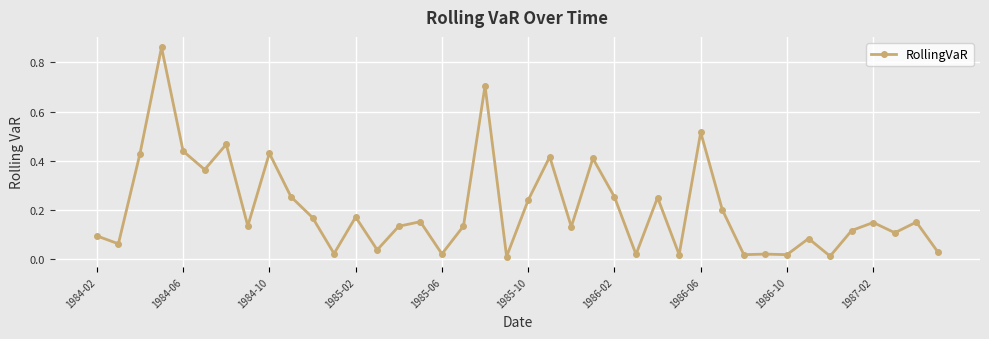

What is the difference between the second highest and minimum values?

0.7